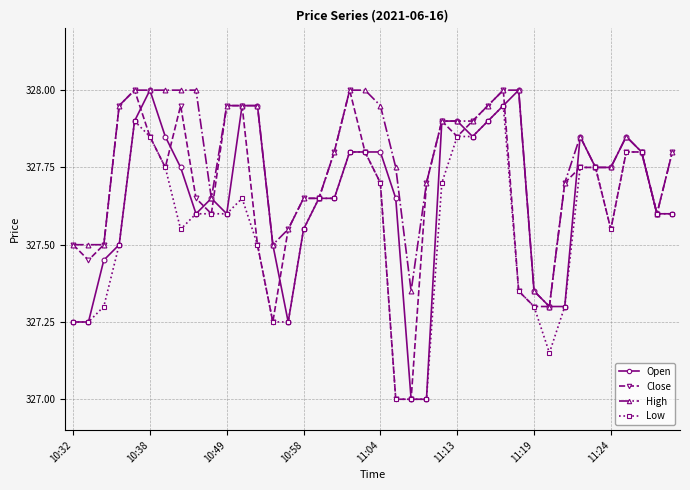

What are all the series names shown in the legend?

Open, Close, High, Low